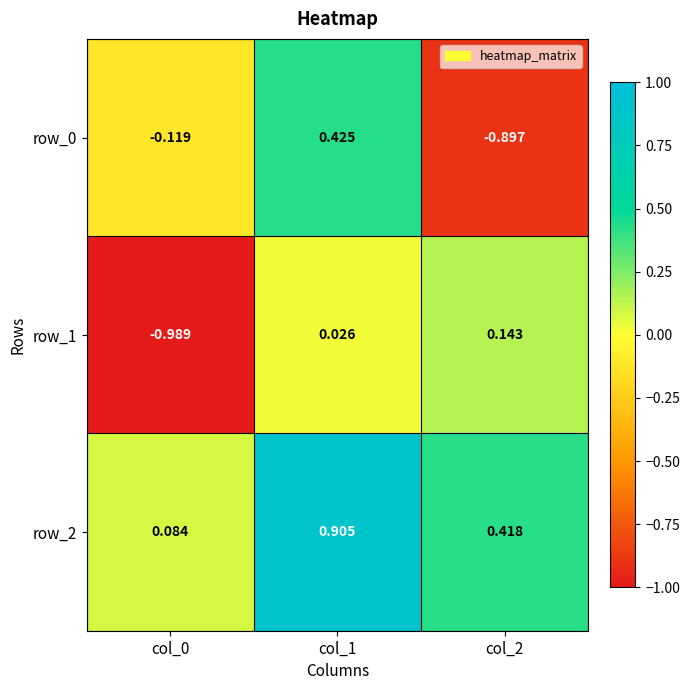

How many values in row_0 are below zero?

2